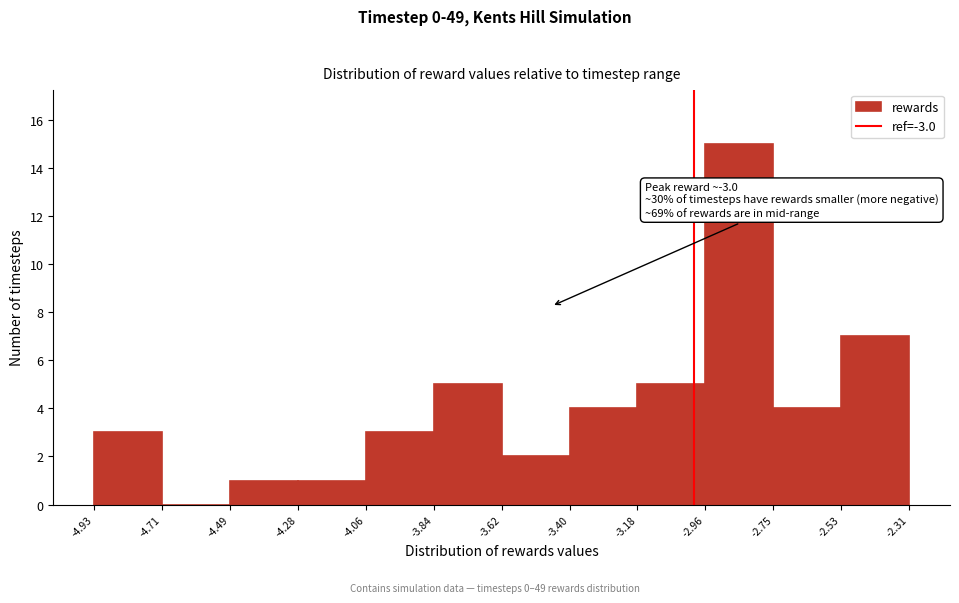

Which range on the x-axis has the tallest bar?

-2.96 to -2.75